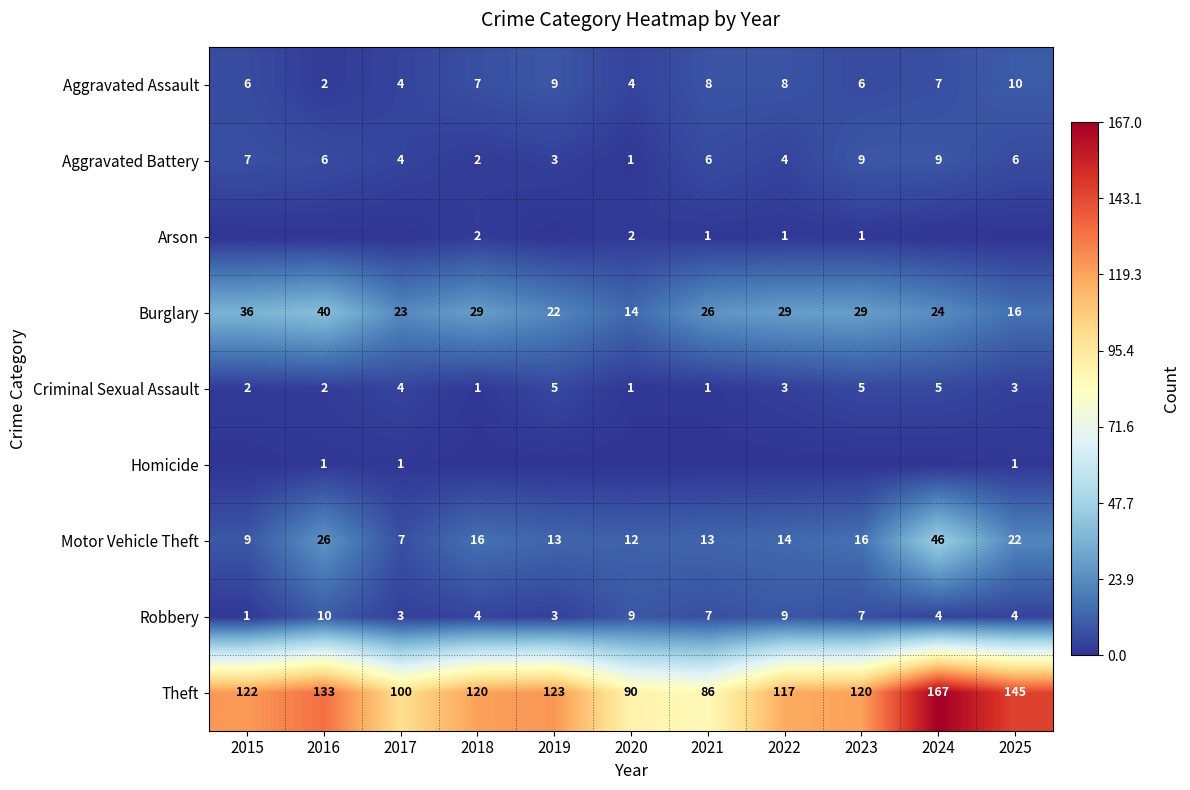

The value of Robbery at 2019 is 3. True or false?

True